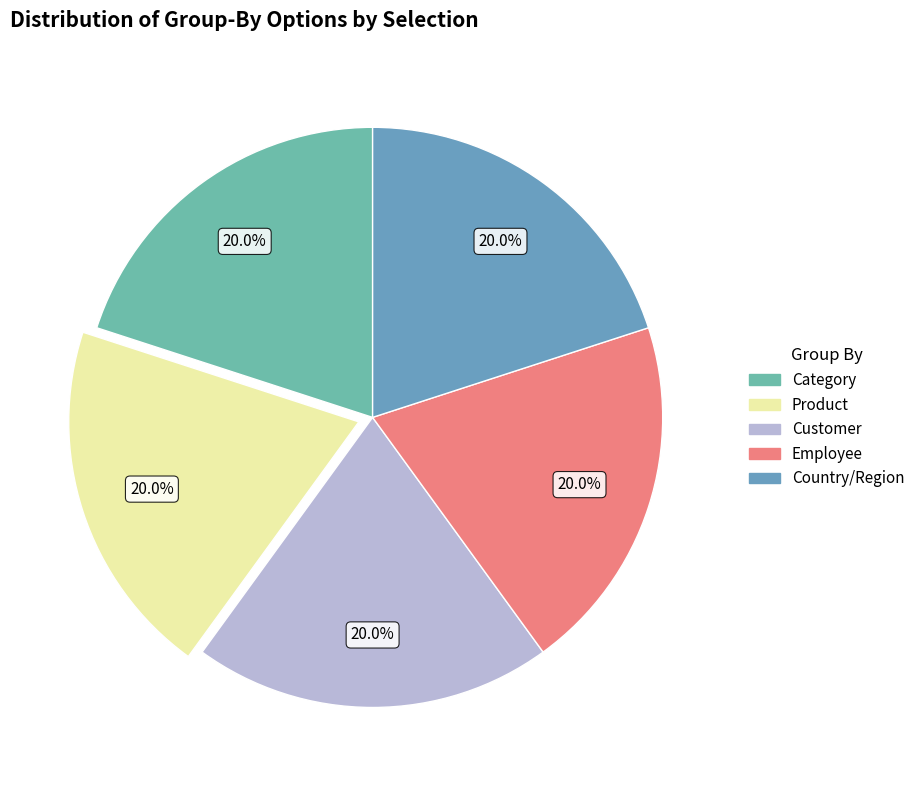

How many segments does this pie chart have?

5